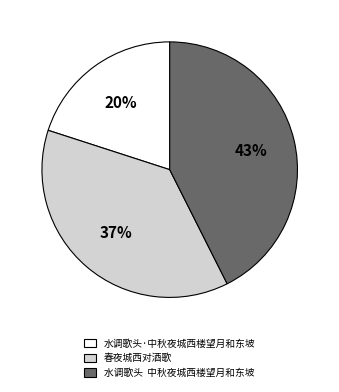

To the nearest percent, what percentage of the pie is 水调歌头·中秋夜城西楼望月和东坡?

20%